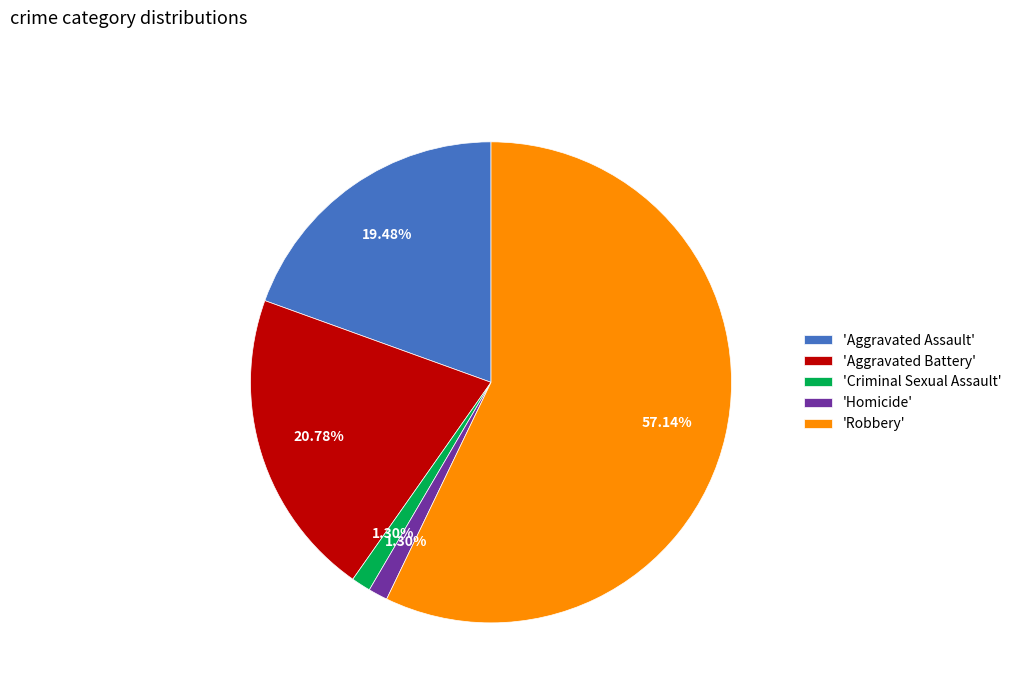

Approximately how many times larger is the value at 'Aggravated Battery' compared to 'Homicide'?

16.0